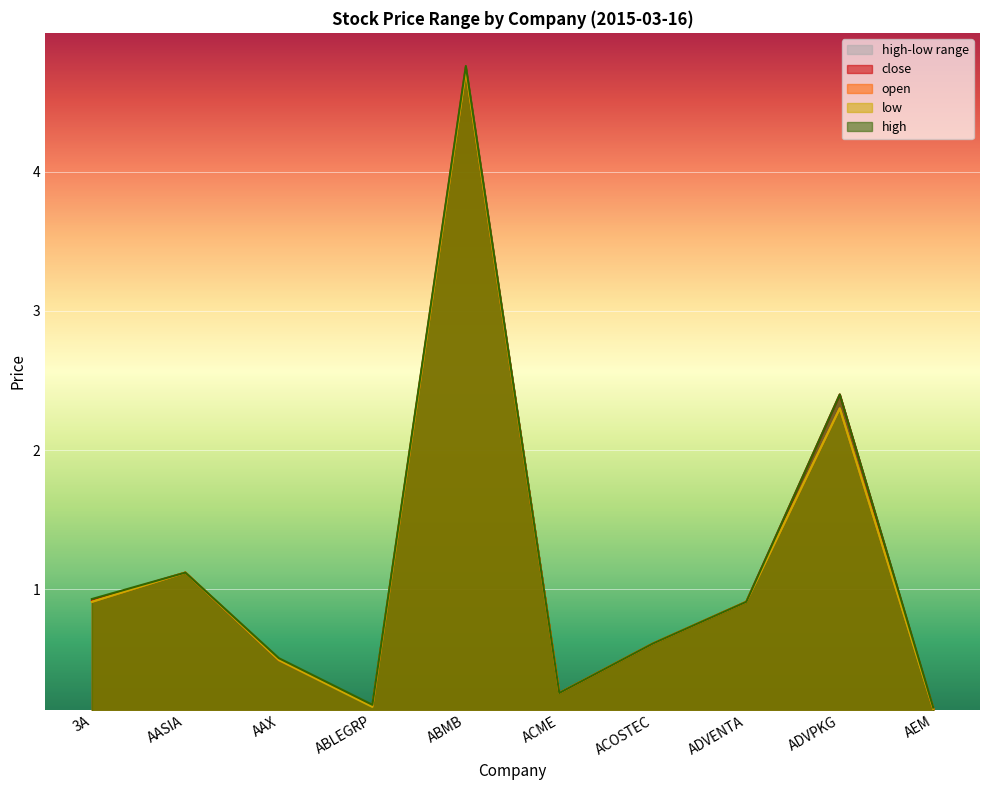

How many interior local valleys does the open series have?

2